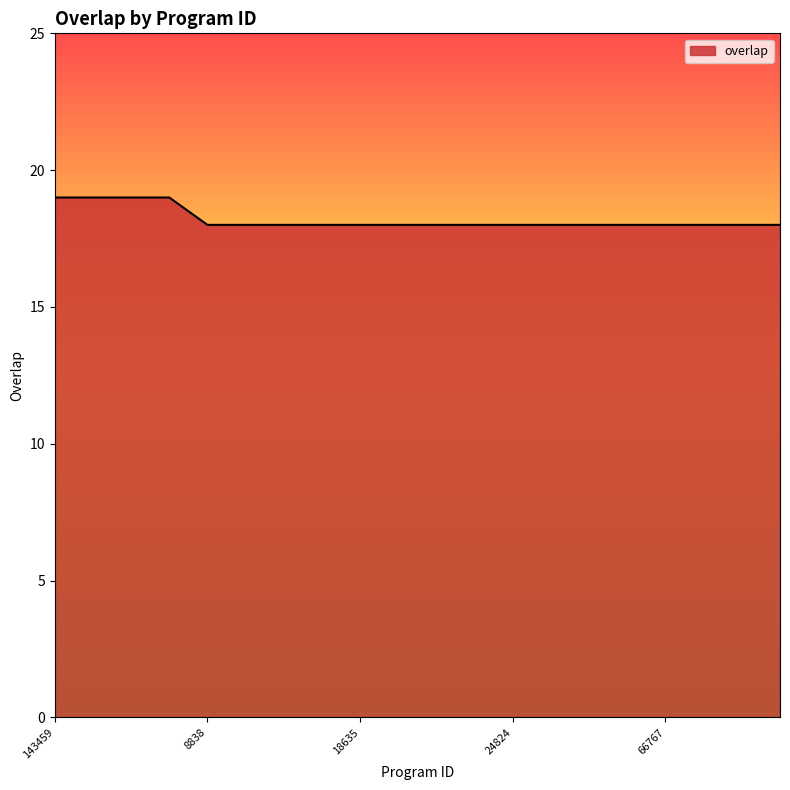

What is the difference between the maximum and minimum values?

1